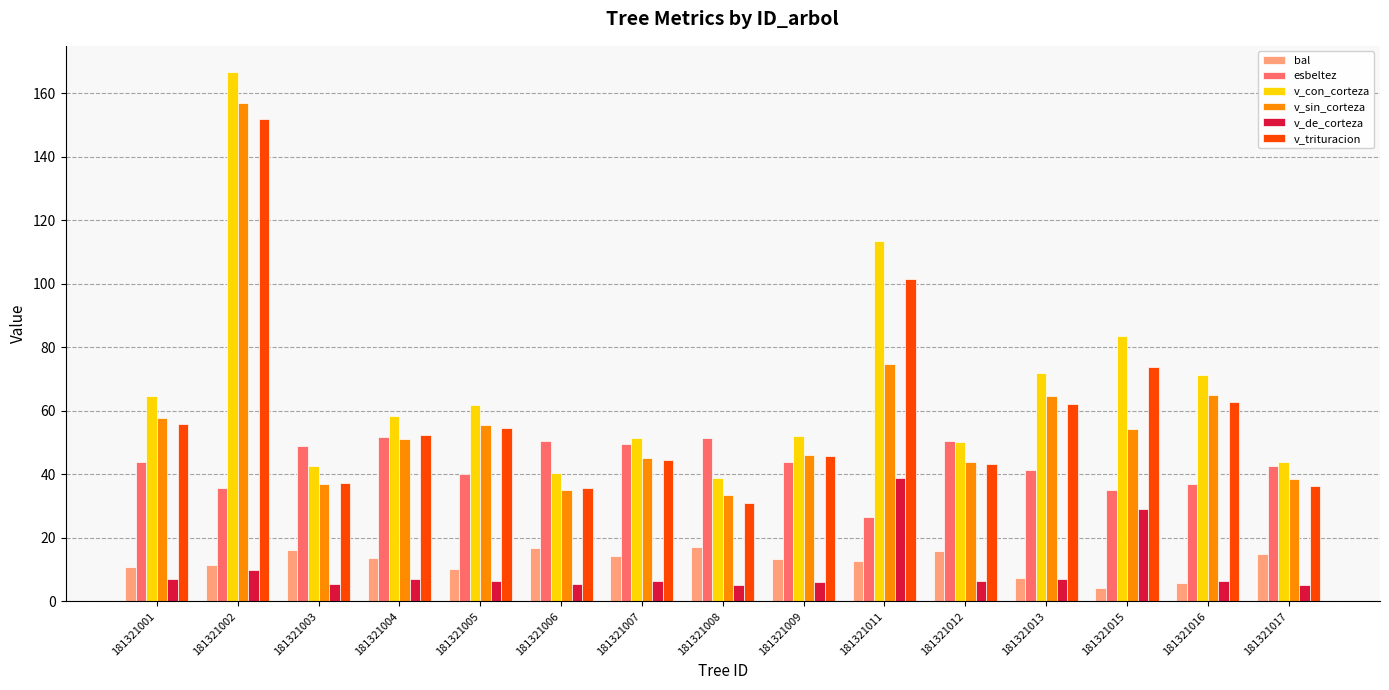

How many series are shown in this chart?

6